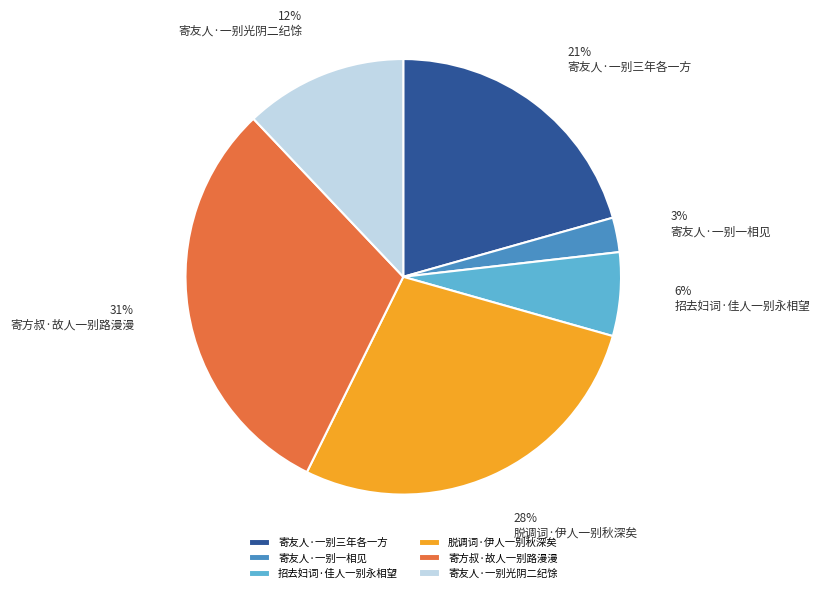

To the nearest percent, what is the average slice percentage?

17%